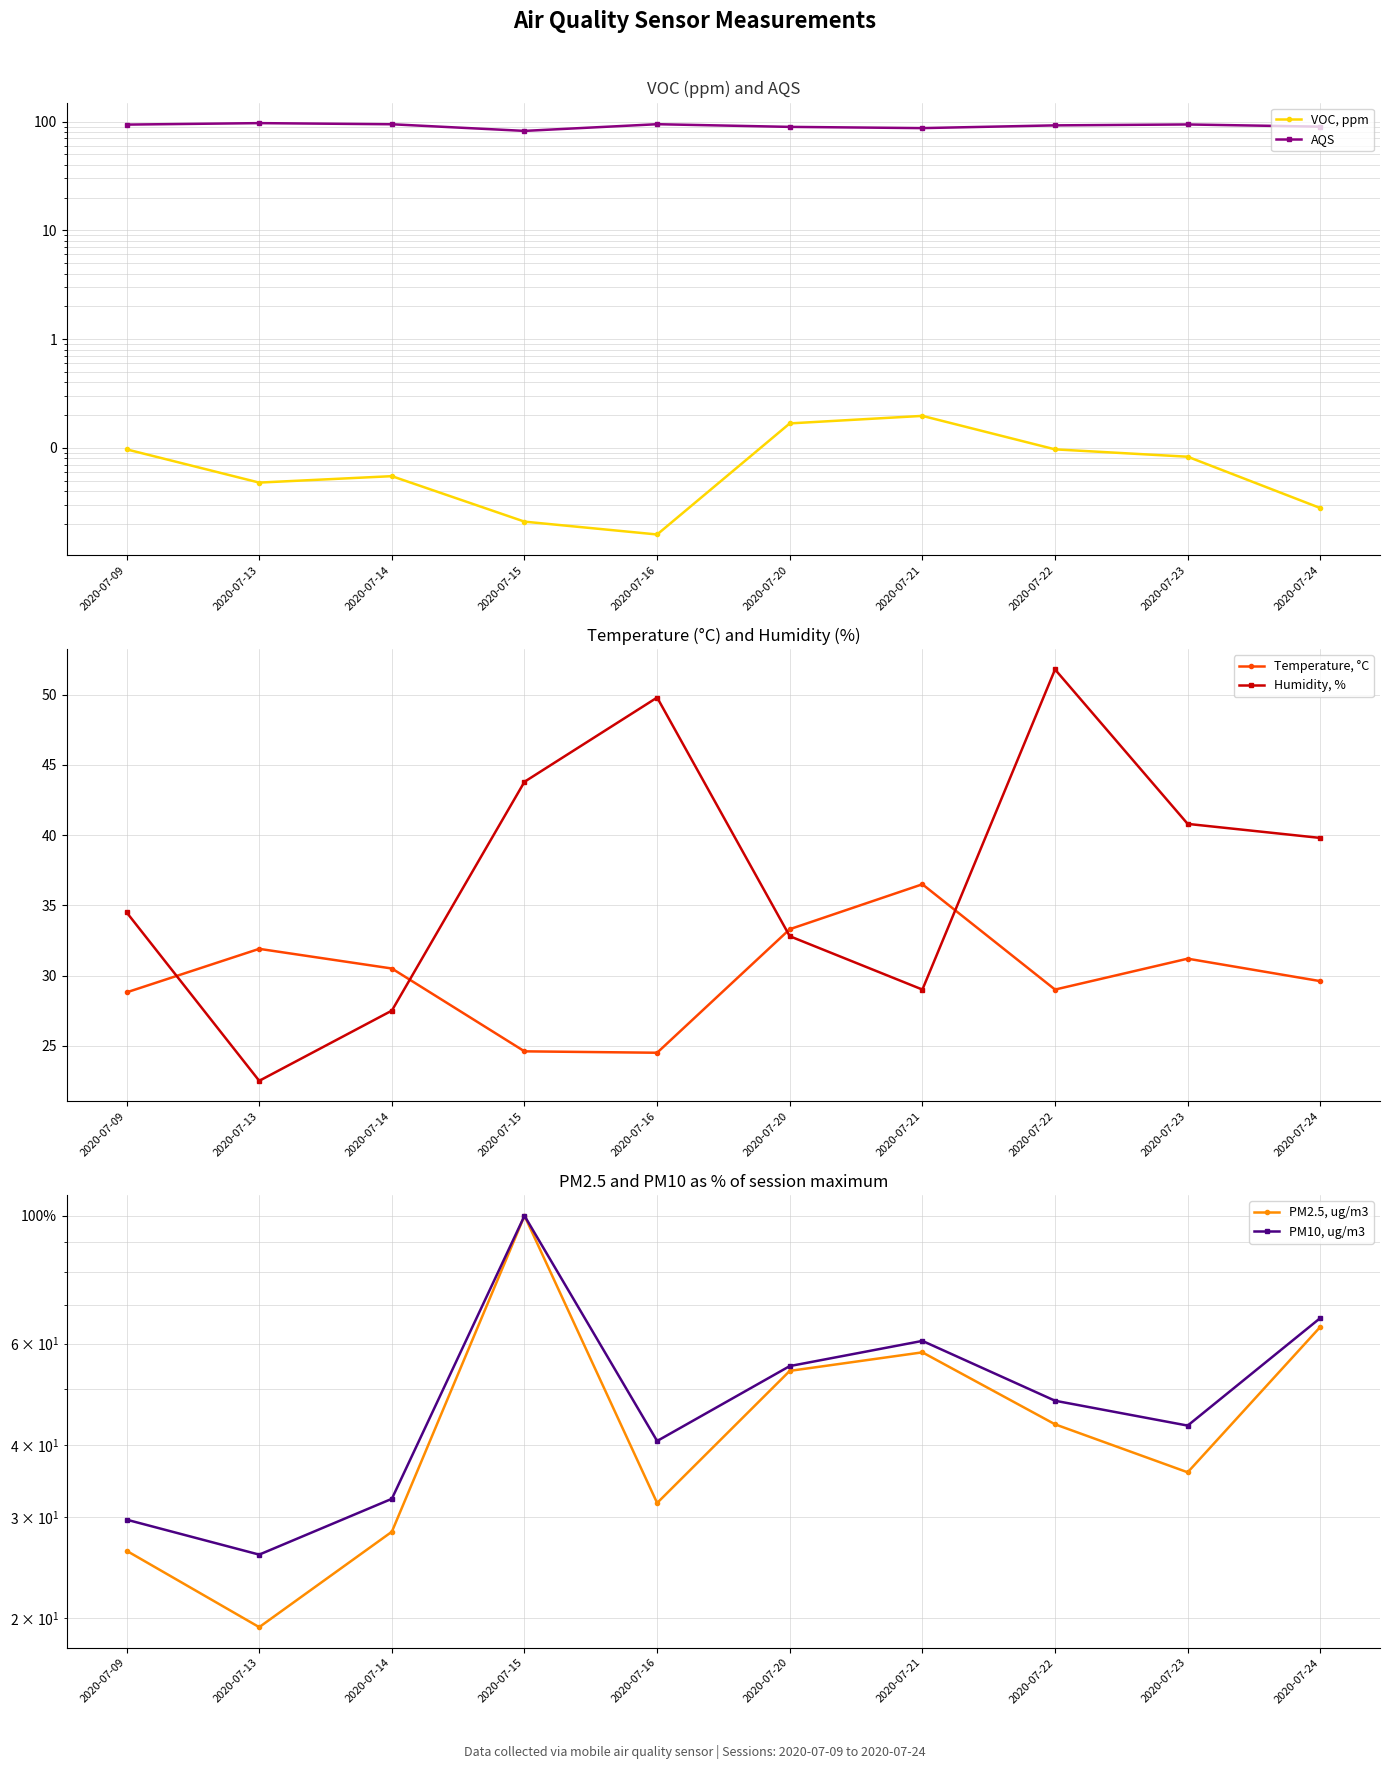

Does the chart have visible grid lines?

Yes